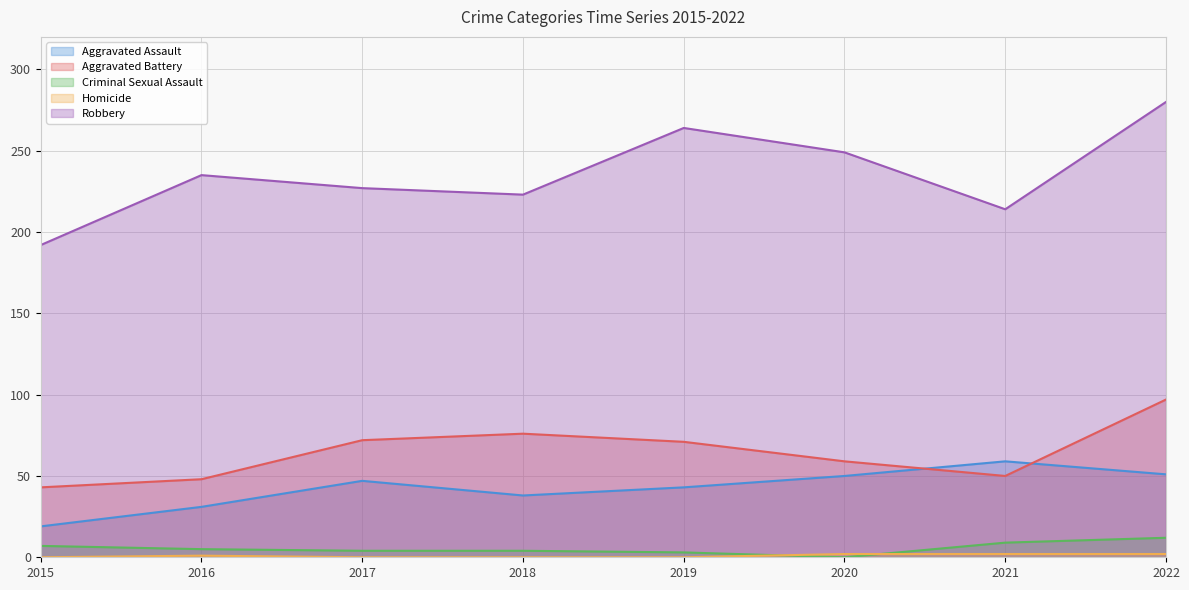

Which series has the largest total across all categories?

Robbery